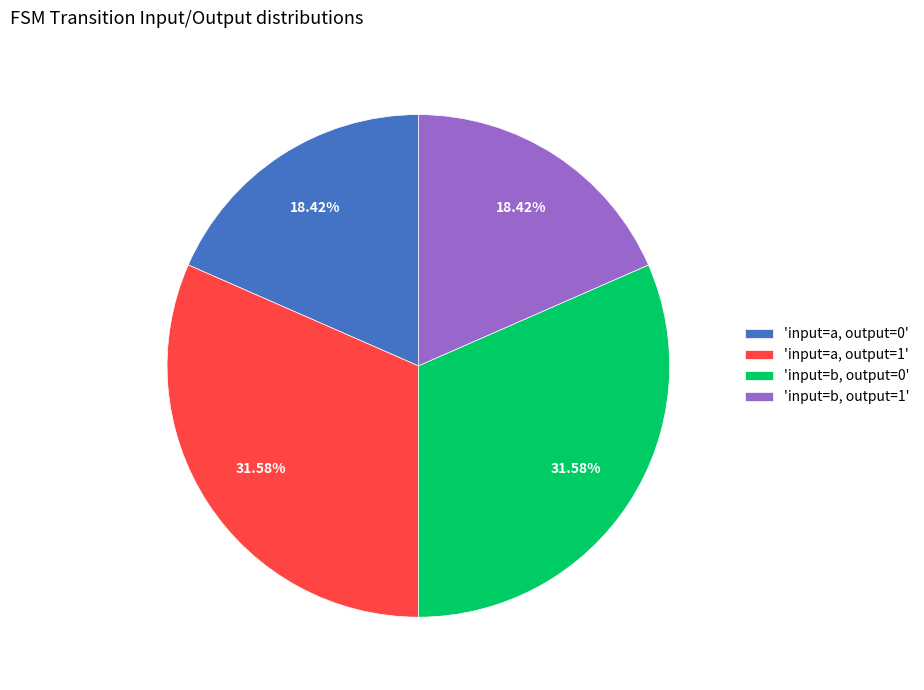

Do 'input=b, output=0' and 'input=a, output=1' together represent more than half of the pie?

Yes